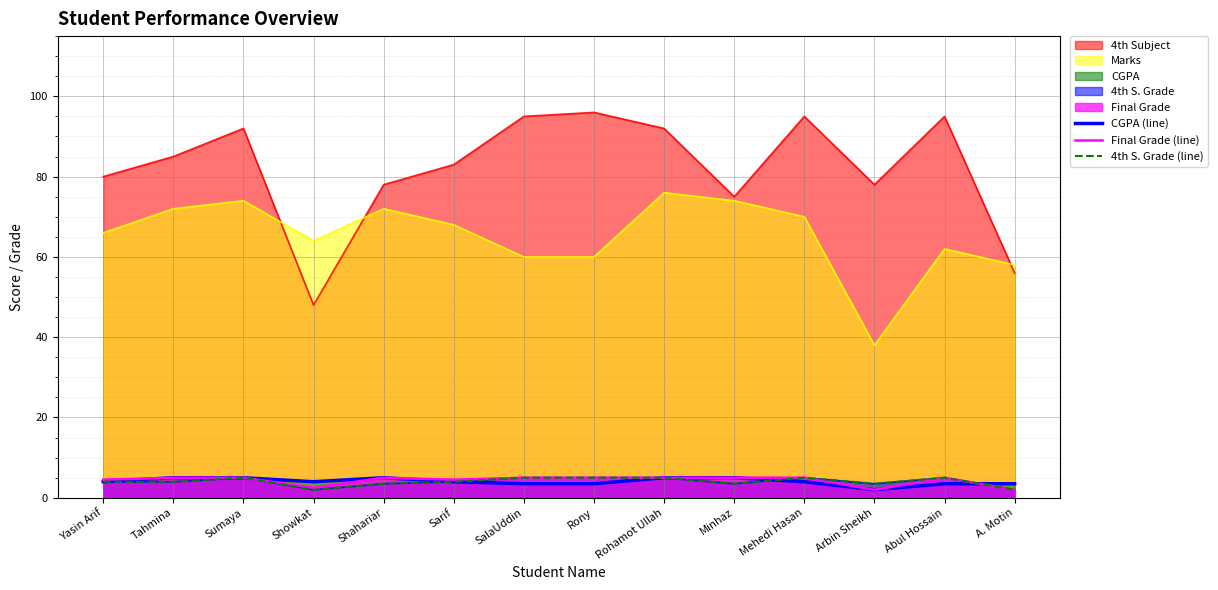

What is the label of the 10th point from the left?

Minhaz